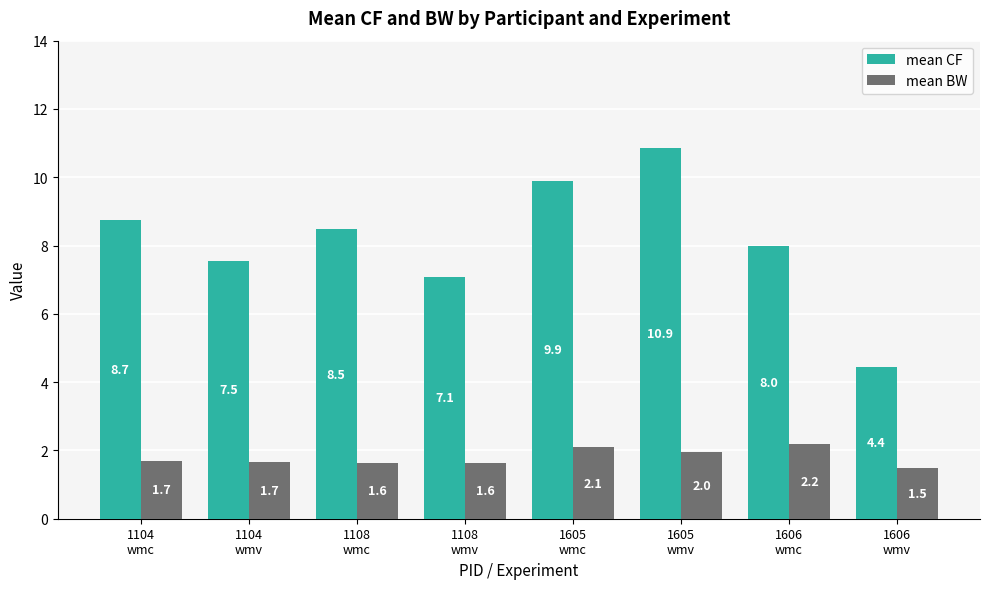

What is the value of the mean BW bar at the 6th from the left?

2.0